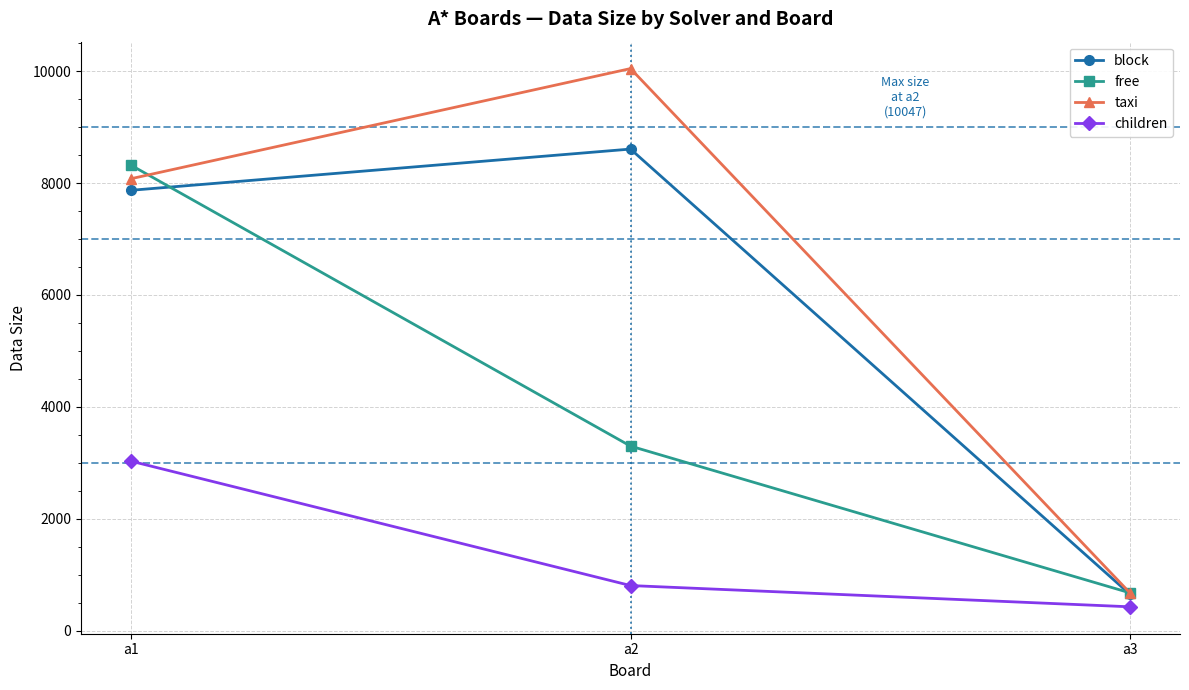

Which series has the largest total across all categories?

taxi